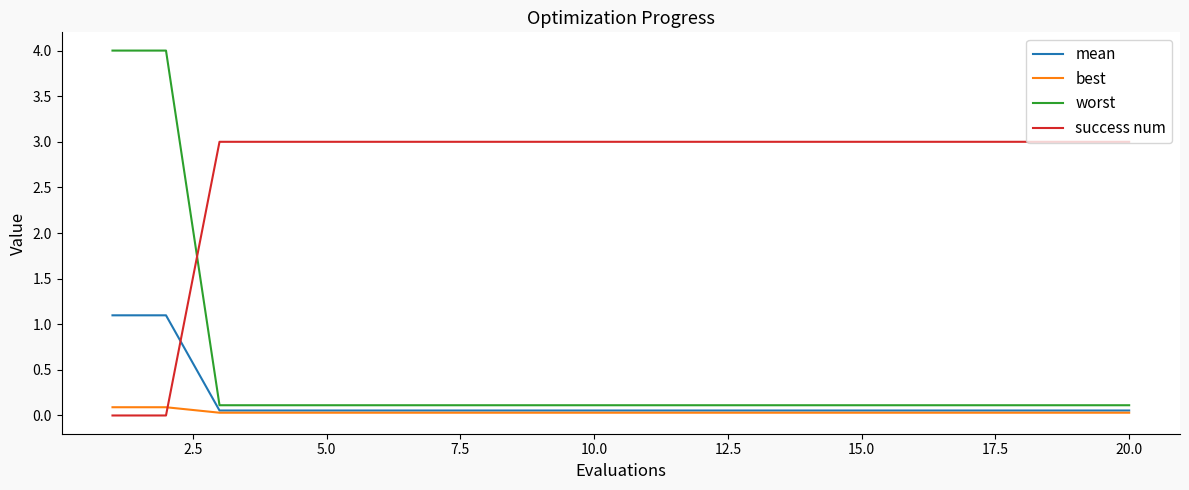

What is the maximum value shown in the chart?

4.0